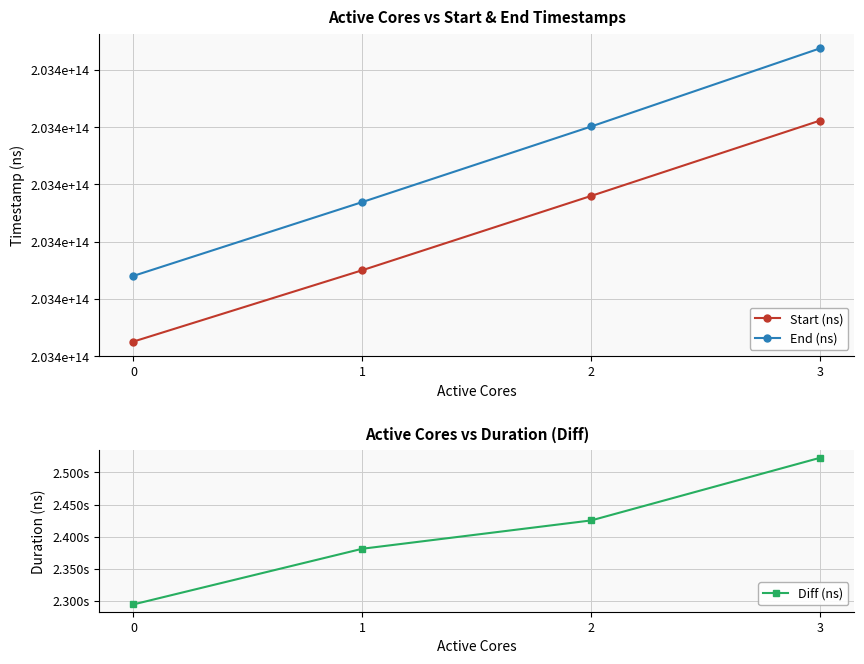

The value of Start (ns) at 2 is 74625910382423. True or false?

False